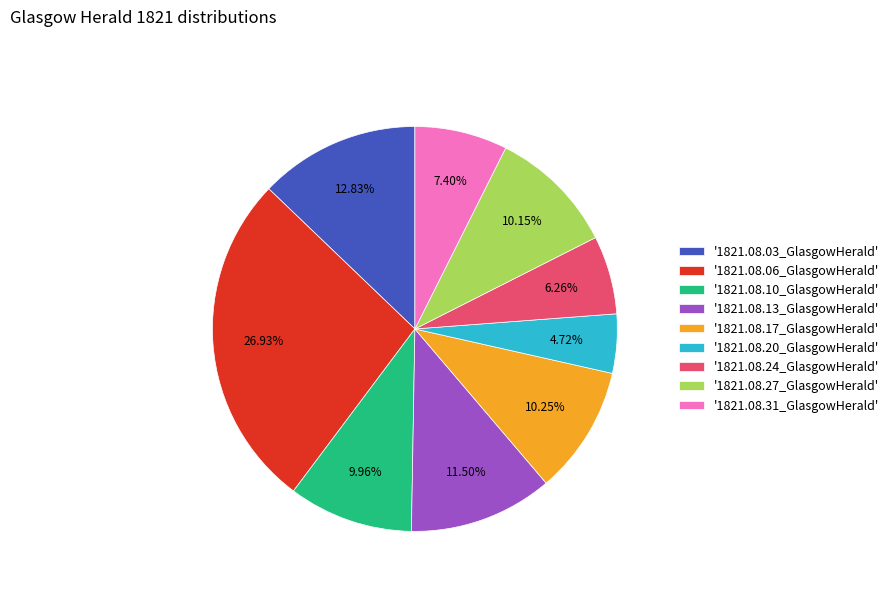

Does '1821.08.20_GlasgowHerald' account for over 50% of the chart?

No